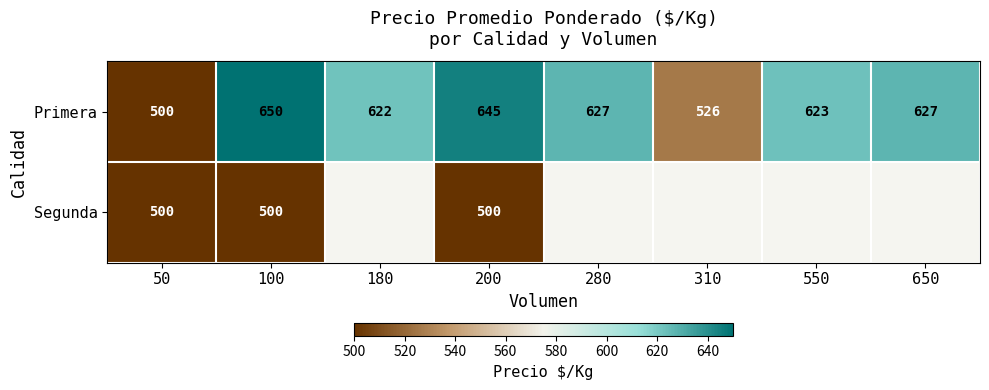

How many data points in Primera are less than 627?

4